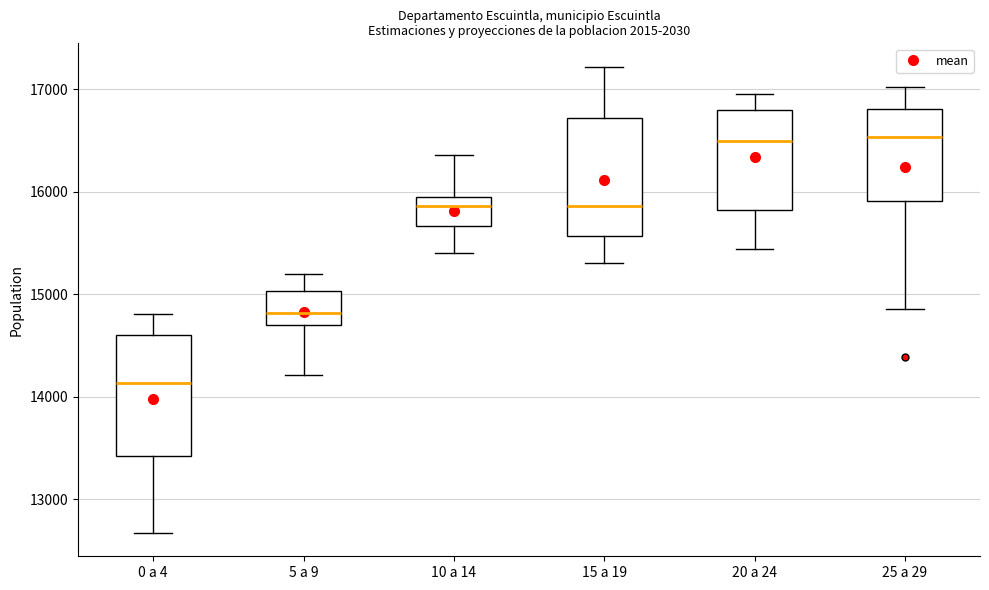

Reading left to right, transcribe this box plot: for each box, give where its median line is, the range the box spans, and where its two whiskers end, as read against the y-axis. The values are not printed on the chart, so give them approximately, as read against the axis.

0 a 4: median 14100, box 13400 to 14600, whiskers 12700 to 14800
5 a 9: median 14800, box 14700 to 15000, whiskers 14200 to 15200
10 a 14: median 15900, box 15700 to 16000, whiskers 15400 to 16400
15 a 19: median 15900, box 15600 to 16700, whiskers 15300 to 17200
20 a 24: median 16500, box 15800 to 16800, whiskers 15400 to 17000
25 a 29: median 16500, box 15900 to 16800, whiskers 14900 to 17000